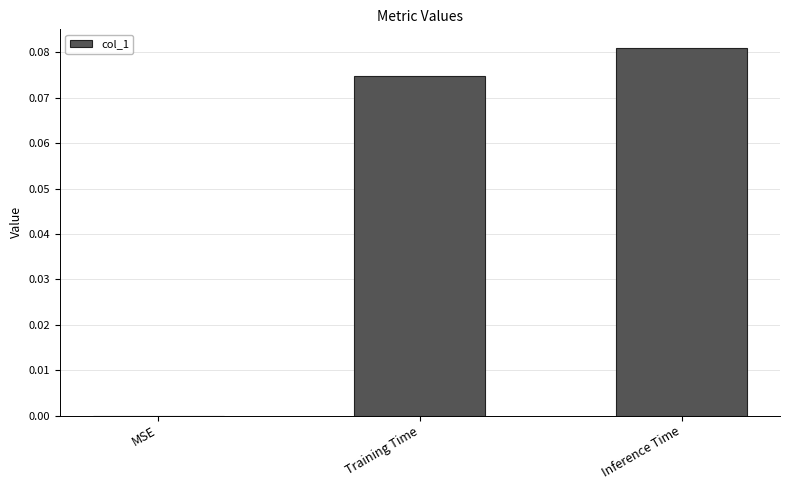

The chart shows a value of 0.0 at MSE. True or false?

True